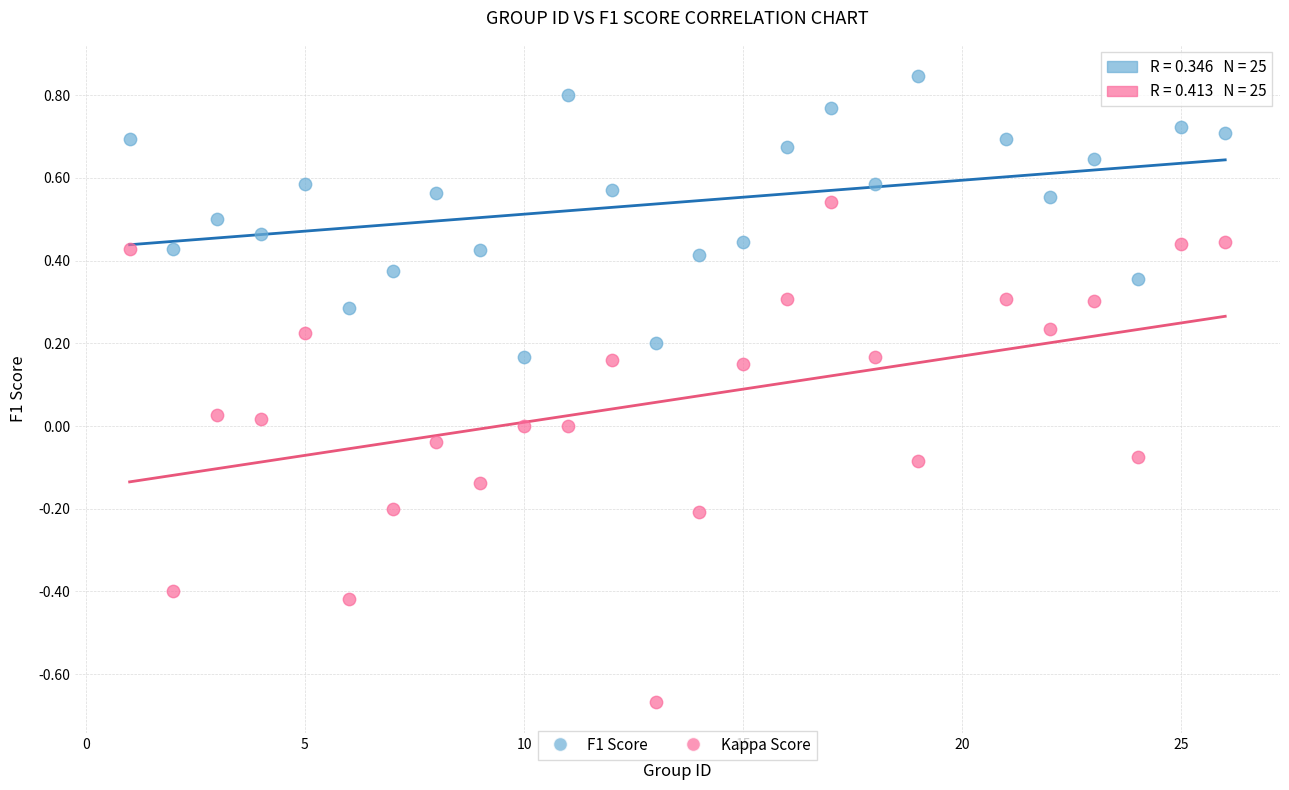

Which series contains the lowest Y value?

Kappa Score